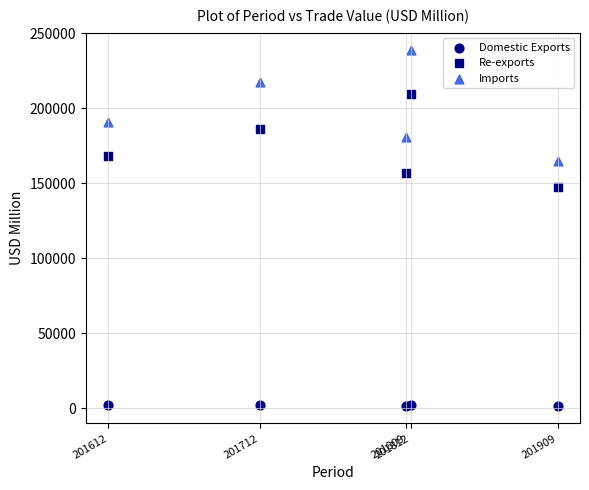

Which series reaches the maximum Y coordinate?

Imports